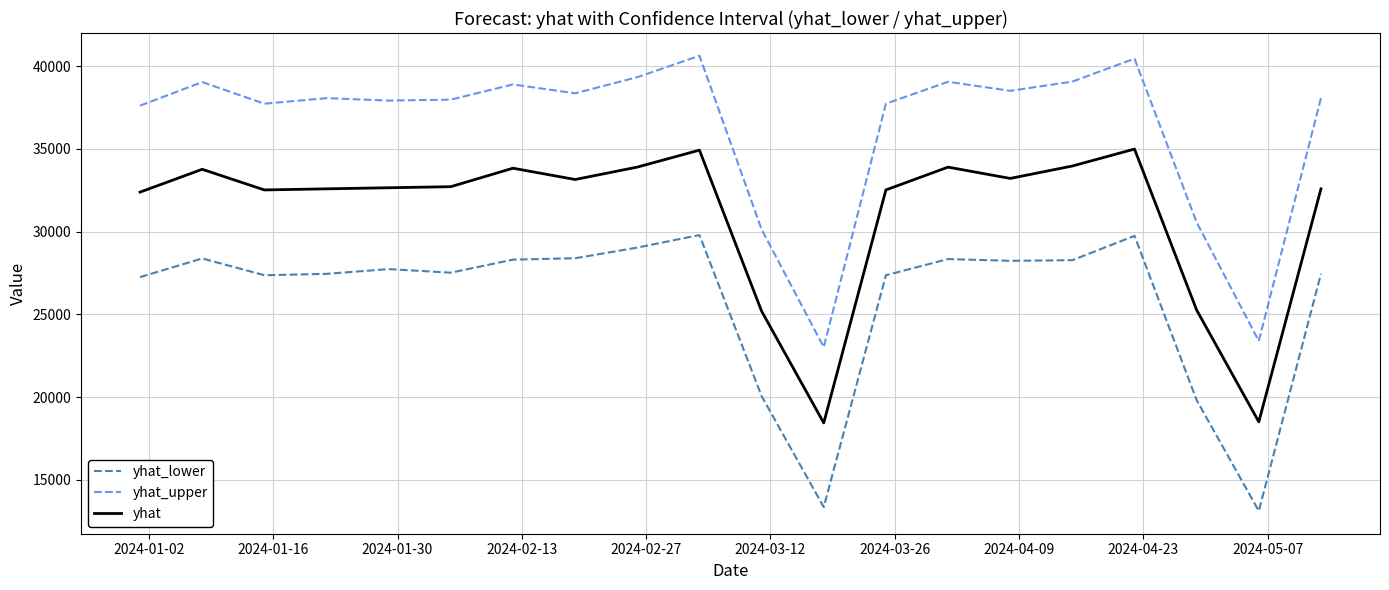

List the series in order of their peak value, highest first.

yhat_upper, yhat, yhat_lower